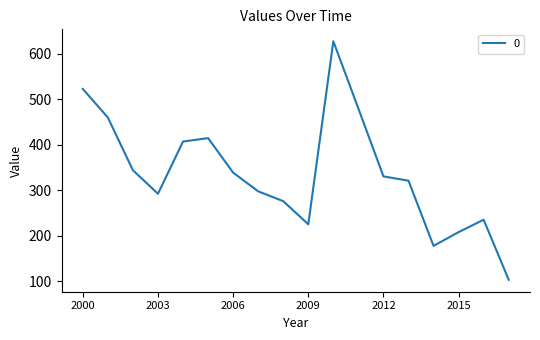

What is the difference between the maximum and minimum values?

524.0